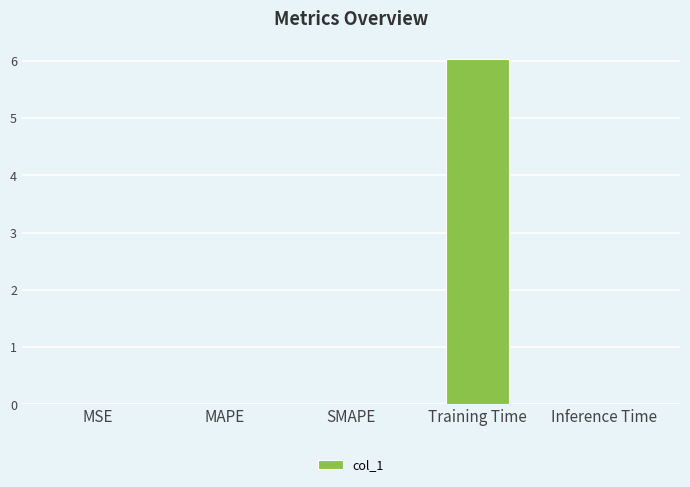

What is the maximum value shown in the chart?

6.0